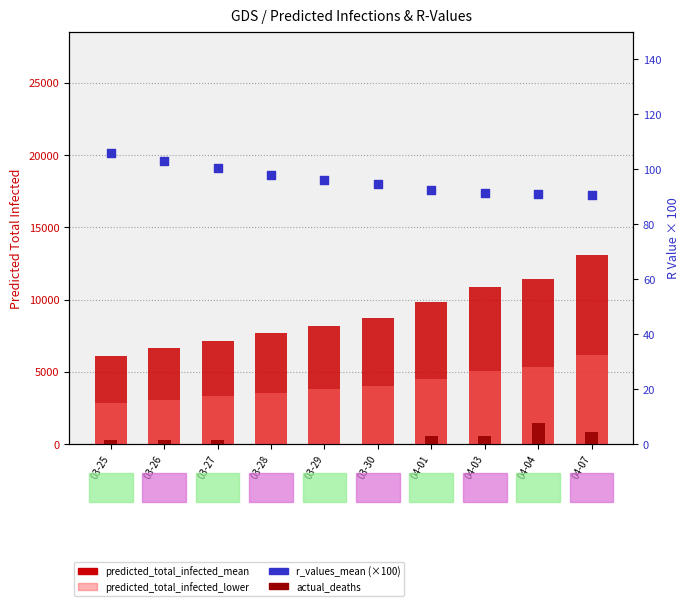

What is the total value across all series at 04-07?

19315.4